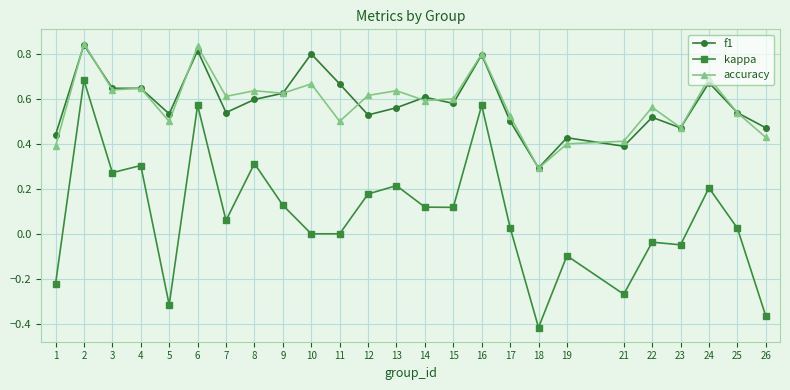

At which category is the sum across all series the highest?

2